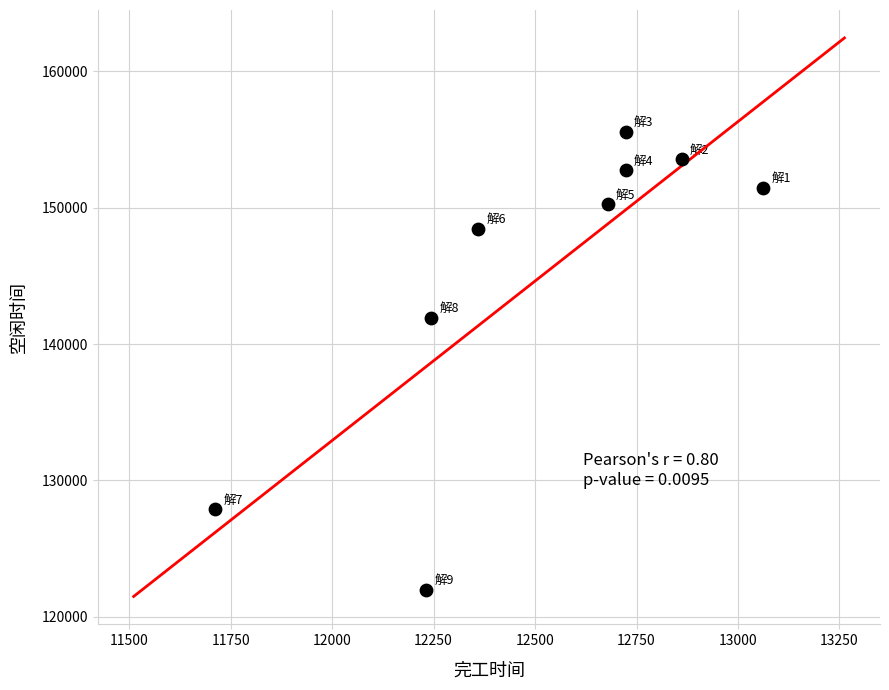

What Y value in the scatter plot is closest to 138760?

141927.6